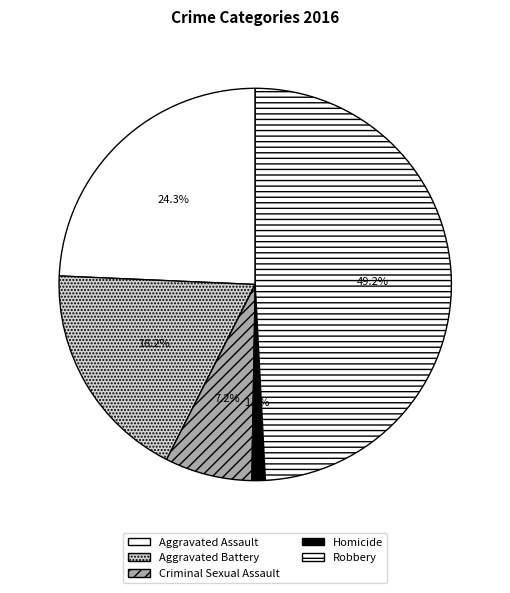

Rank the categories by value from highest to lowest.

Robbery, Aggravated Assault, Aggravated Battery, Criminal Sexual Assault, Homicide